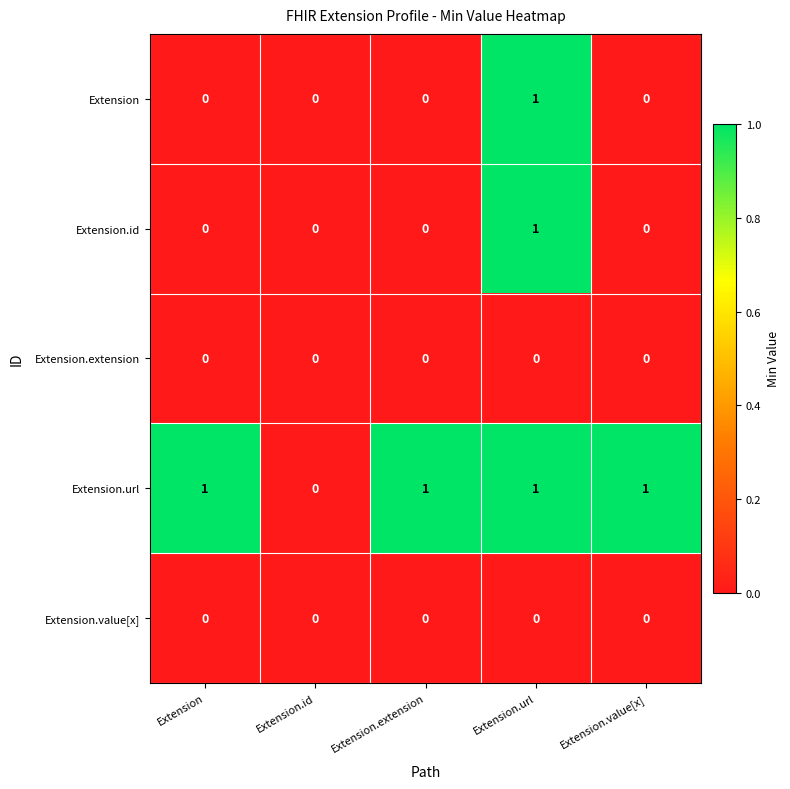

Which series has the largest total across all categories?

Extension.url